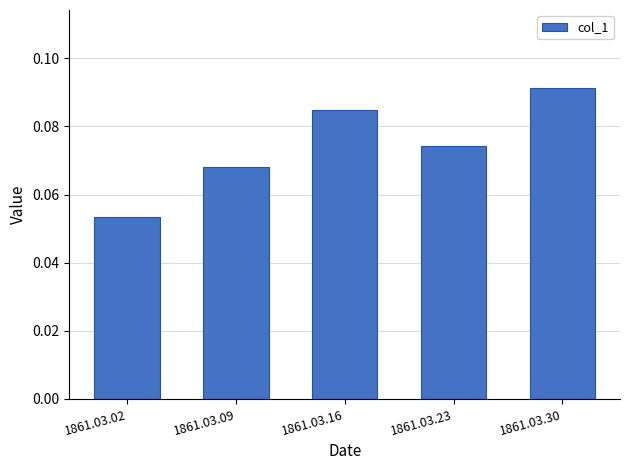

Rank the categories by value from highest to lowest.

1861.03.30, 1861.03.16, 1861.03.23, 1861.03.09, 1861.03.02